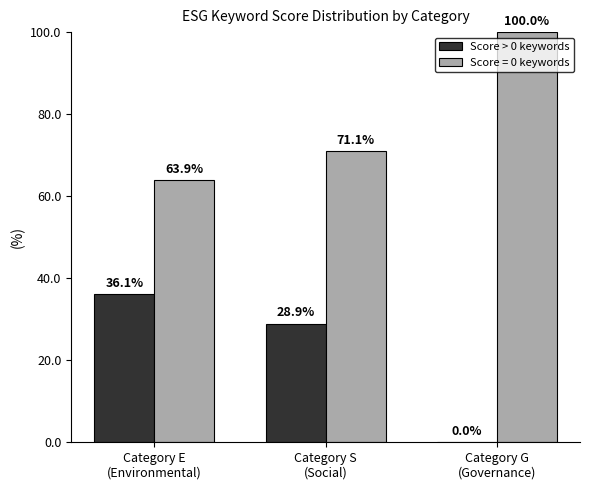

Does the chart contain stacked bars?

No